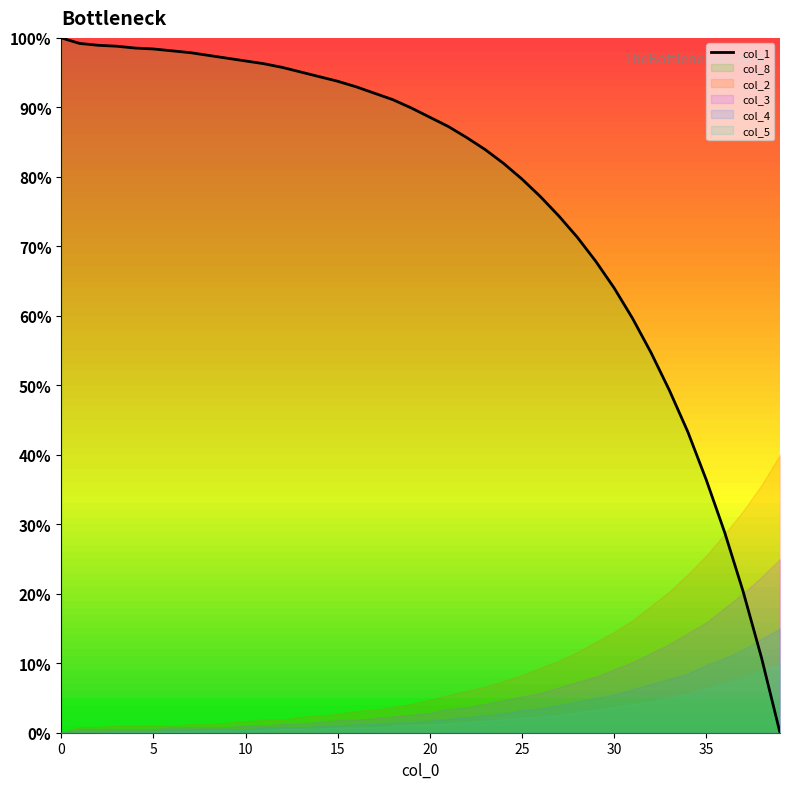

How many values exceed 89?

20